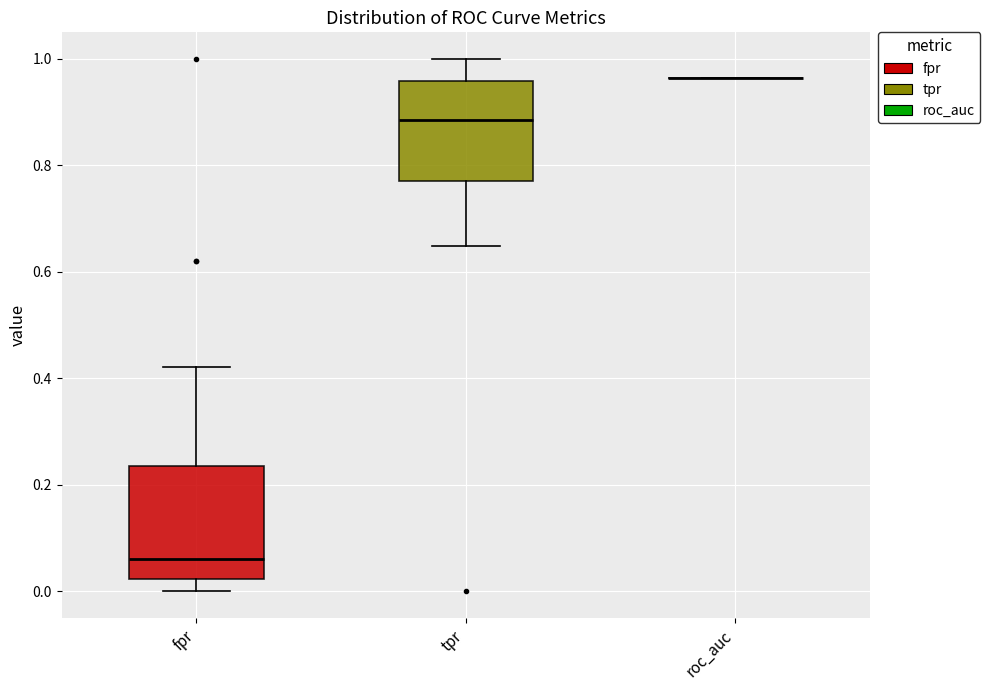

Where is the upper edge of the box for fpr on the y-axis? The values are not printed on the chart, so give them approximately, as read against the axis.

0.24